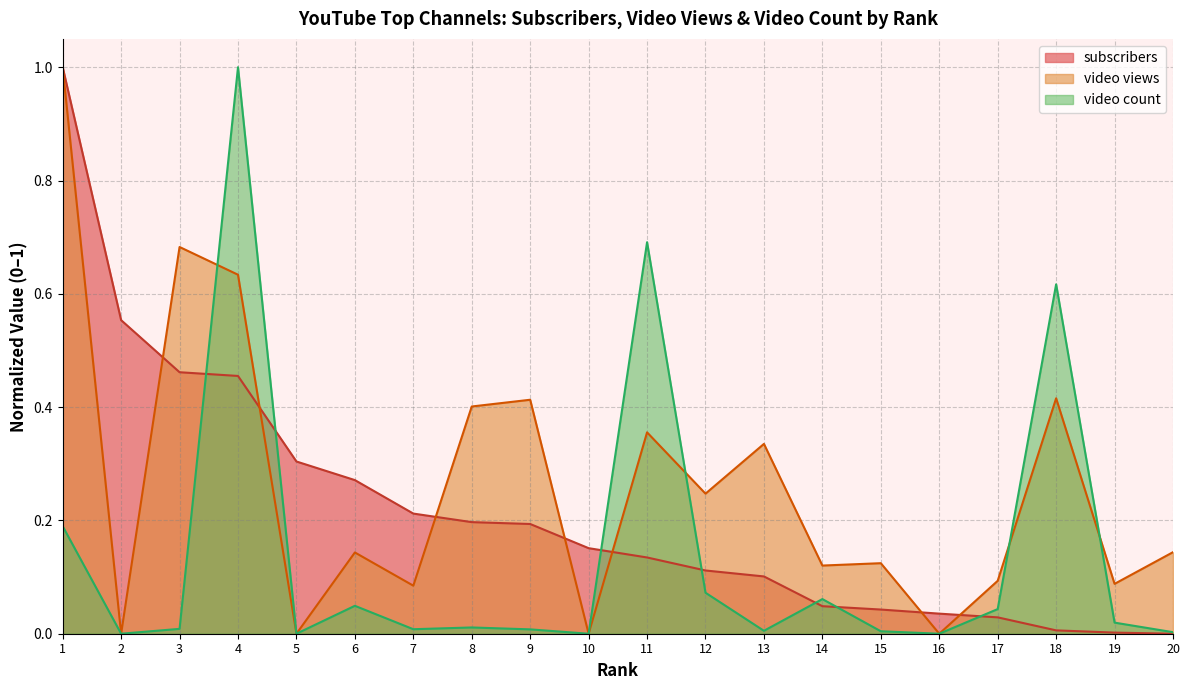

Reading right to left, what are all the values shown in this chart?

subscribers: 20=0.0	19=0.0	18=0.0	17=0.0	16=0.0	15=0.0	14=0.0	13=0.1	12=0.1	11=0.1	10=0.2	9=0.2	8=0.2	7=0.2	6=0.3	5=0.3	4=0.5	3=0.5	2=0.6	1=1.0
video views: 20=0.1	19=0.1	18=0.4	17=0.1	16=0.0	15=0.1	14=0.1	13=0.3	12=0.2	11=0.4	10=0.0	9=0.4	8=0.4	7=0.1	6=0.1	5=0.0	4=0.6	3=0.7	2=0.0	1=1.0
video count: 20=0.0	19=0.0	18=0.6	17=0.0	16=0.0	15=0.0	14=0.1	13=0.0	12=0.1	11=0.7	10=0.0	9=0.0	8=0.0	7=0.0	6=0.0	5=0.0	4=1.0	3=0.0	2=0.0	1=0.2